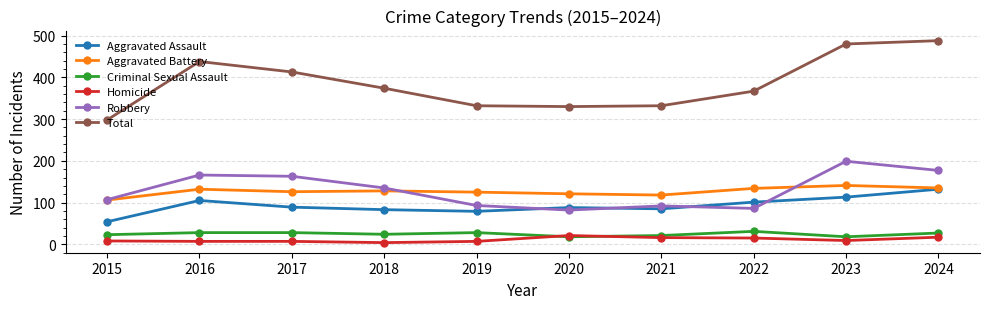

Which series has the widest spread of values?

Total